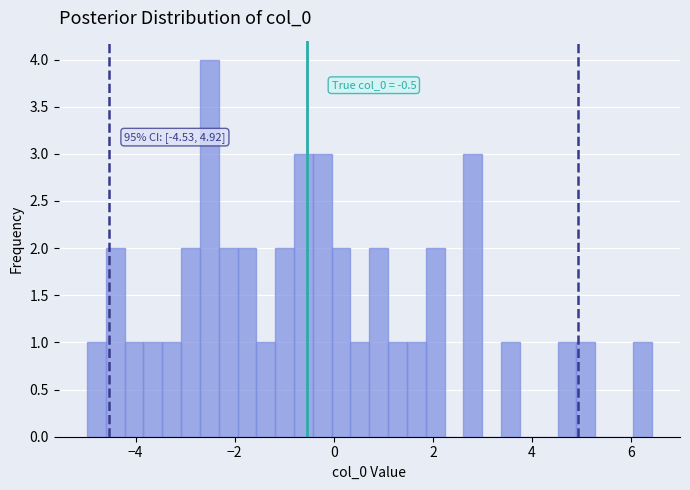

Read against the x-axis, roughly where is the centre of the tallest bar?

-2.6